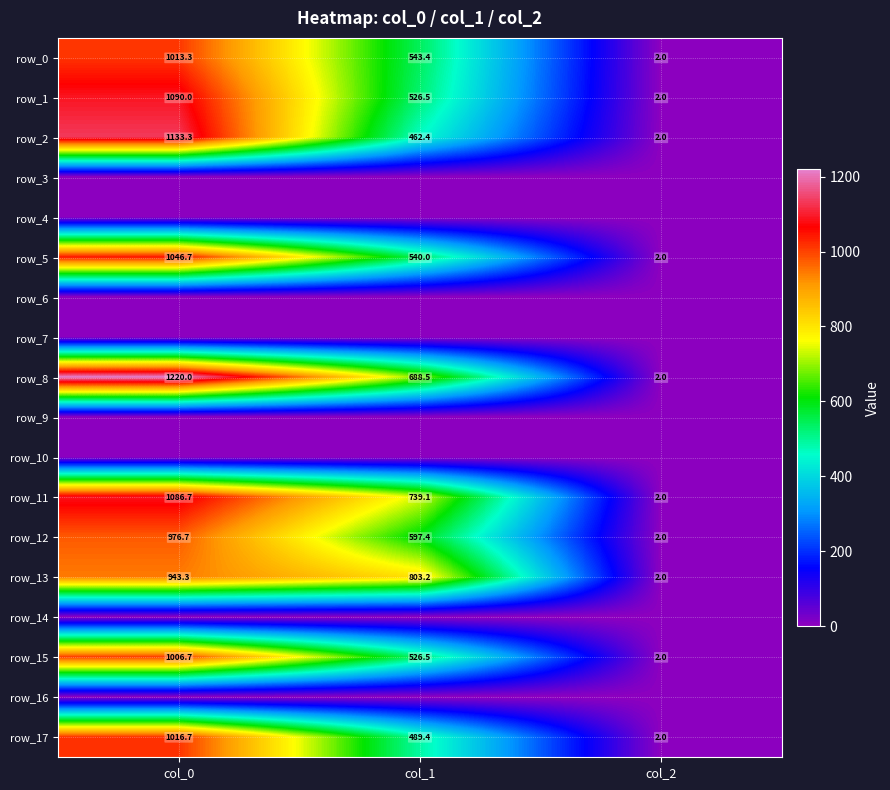

At which category is the sum across all series the highest?

col_0